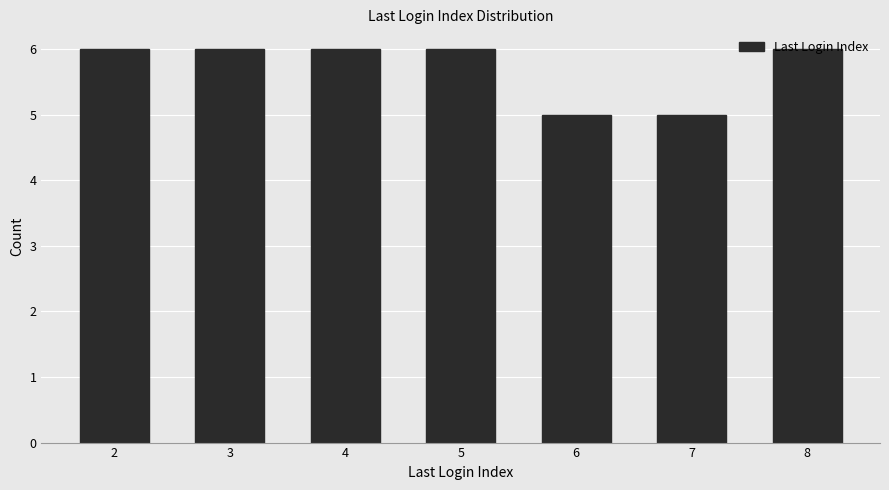

True or false: the data shows 6 at 5.

True